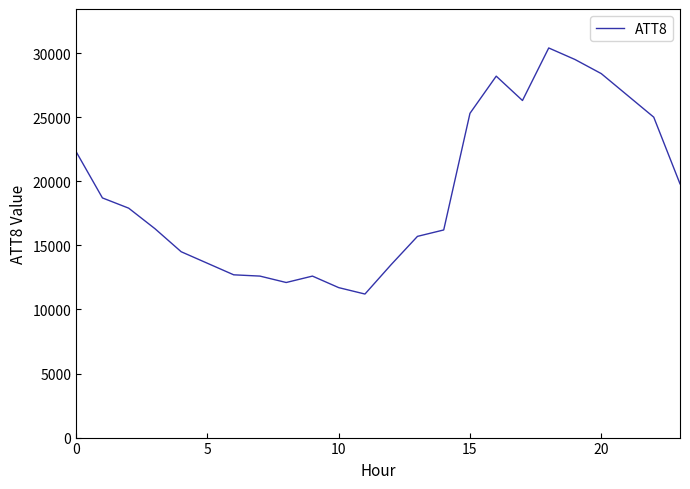

What is the difference between the maximum and minimum values?

19200